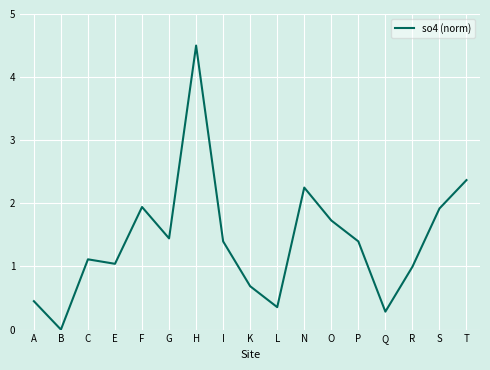

What is the difference between the second highest and minimum values?

2.4